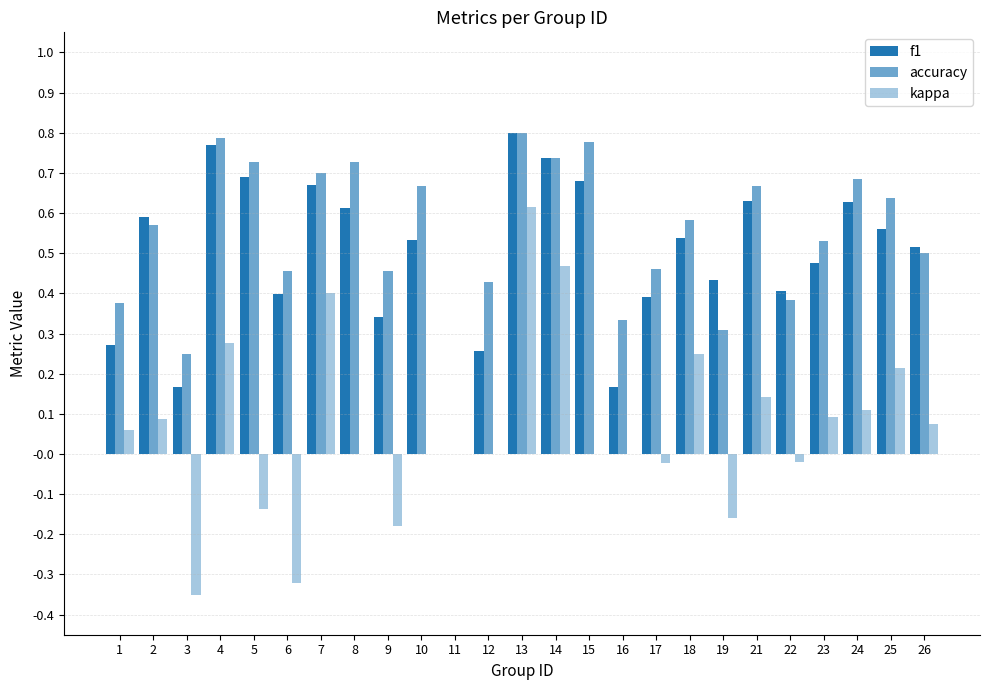

How many accuracy values are between 0 and 1?

25